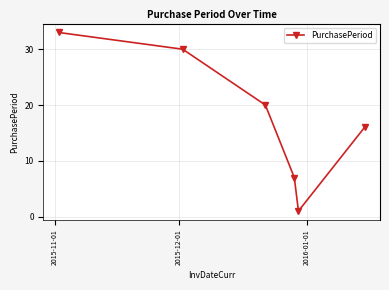

Reading left to right, what are all the values shown in this chart?

33	30	20	7	1	16